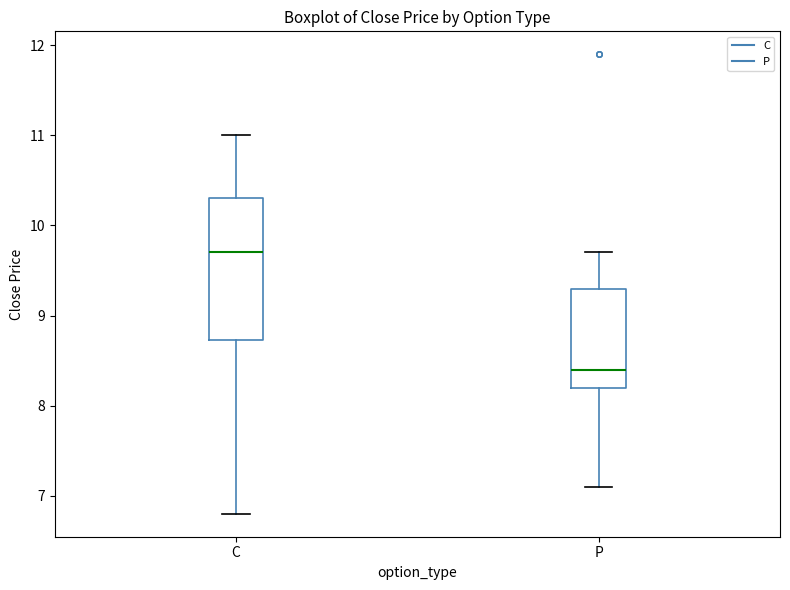

Where is the upper edge of the box for C on the y-axis? The values are not printed on the chart, so give them approximately, as read against the axis.

10.3